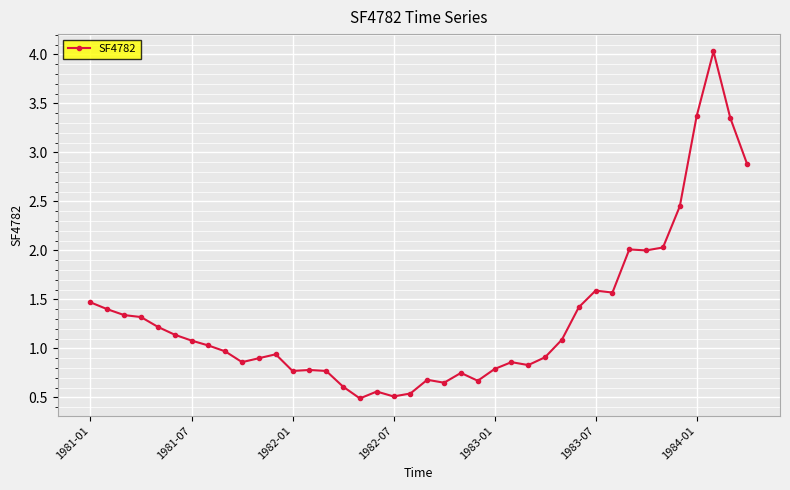

True or false: there are more than 2 points higher than both neighbors.

True